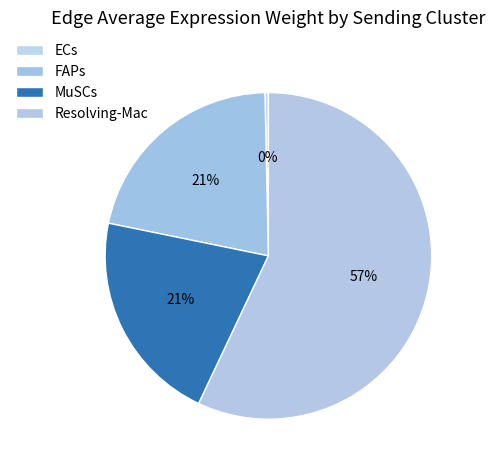

To the nearest percent, what portion does MuSCs represent?

21%